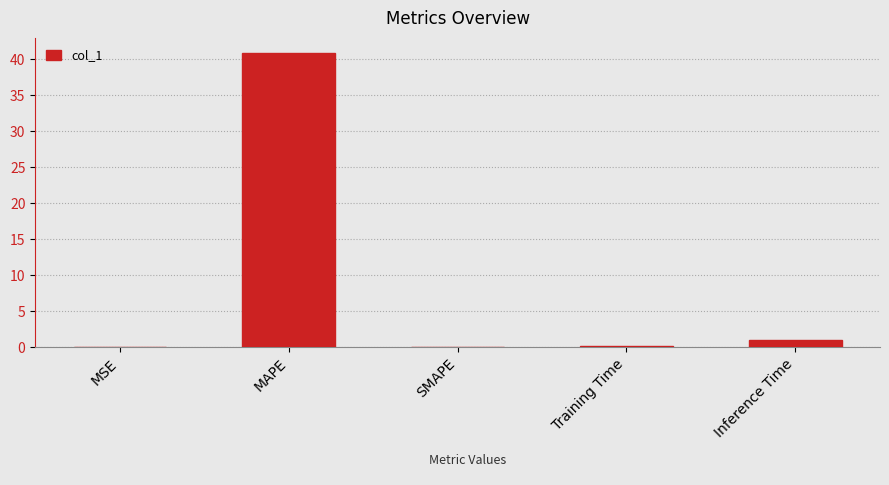

Which has a higher value, MSE or MAPE?

MAPE